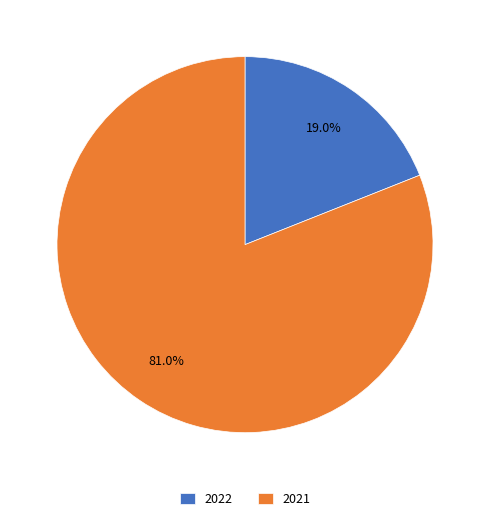

Which slice is the smallest?

2022